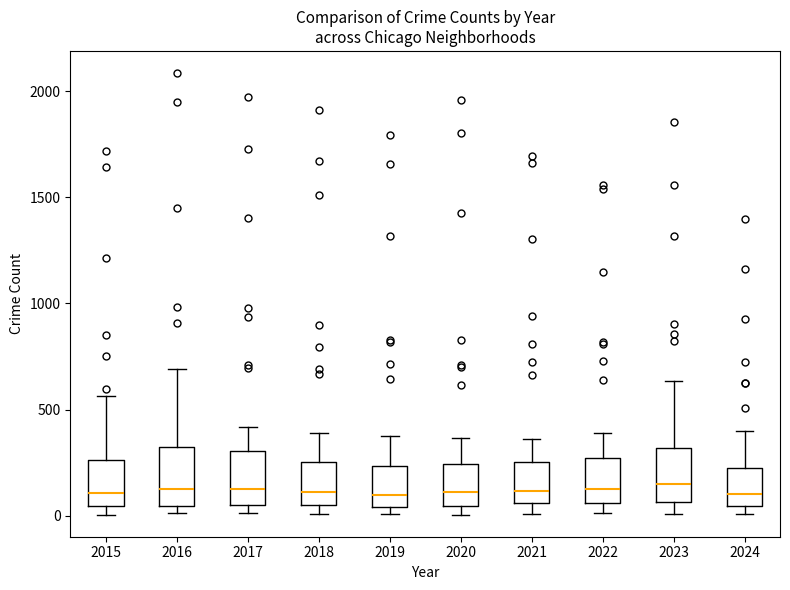

Reading left to right, transcribe this box plot: for each box, give where its median line is, the range the box spans, and where its two whiskers end, as read against the y-axis. The values are not printed on the chart, so give them approximately, as read against the axis.

2015: median 100, box 50 to 250, whiskers 0 to 550
2016: median 150, box 50 to 300, whiskers 0 to 700
2017: median 100, box 50 to 300, whiskers 0 to 400
2018: median 100, box 50 to 250, whiskers 0 to 400
2019: median 100, box 50 to 250, whiskers 0 to 400
2020: median 100, box 50 to 250, whiskers 0 to 350
2021: median 100, box 50 to 250, whiskers 0 to 350
2022: median 100, box 50 to 250, whiskers 0 to 400
2023: median 150, box 50 to 300, whiskers 0 to 650
2024: median 100, box 50 to 200, whiskers 0 to 400